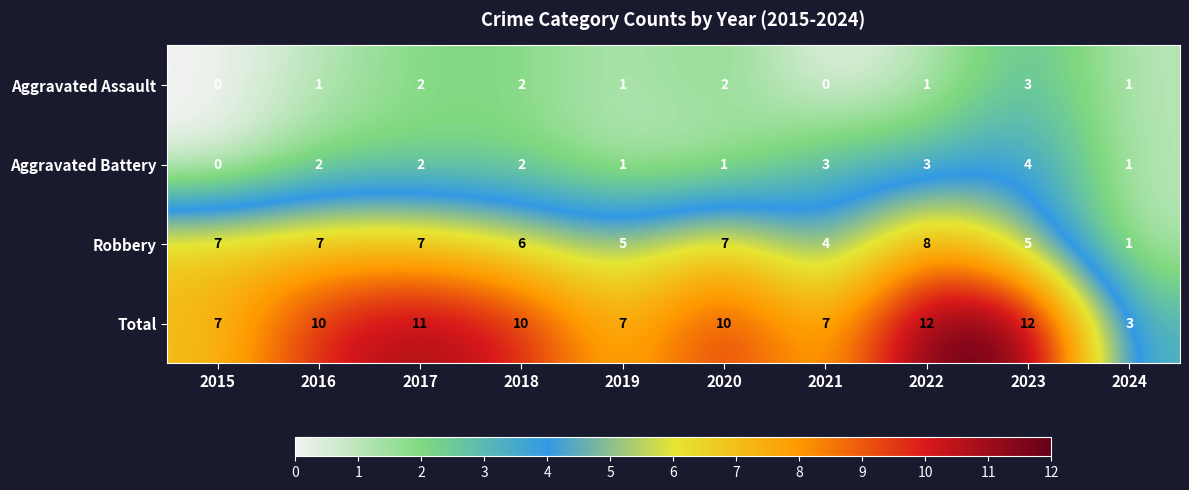

Which series has the largest total across all categories?

Total